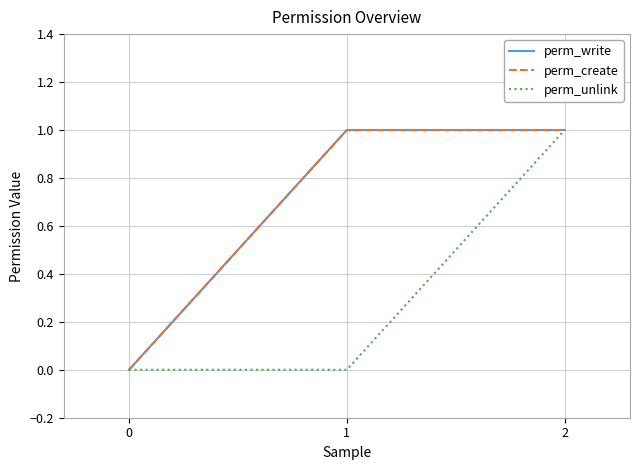

How many lines are shown in the chart?

3